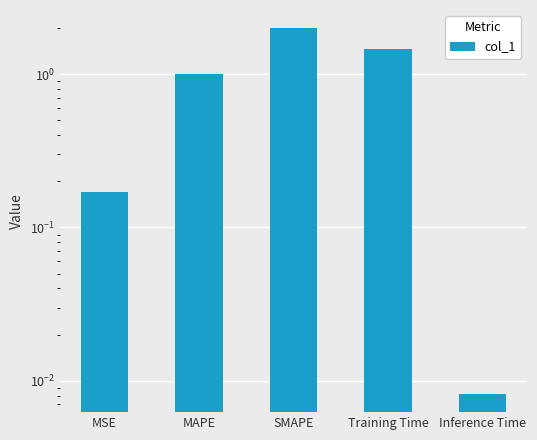

List the labels in order of value, largest first.

SMAPE, Training Time, MAPE, MSE, Inference Time